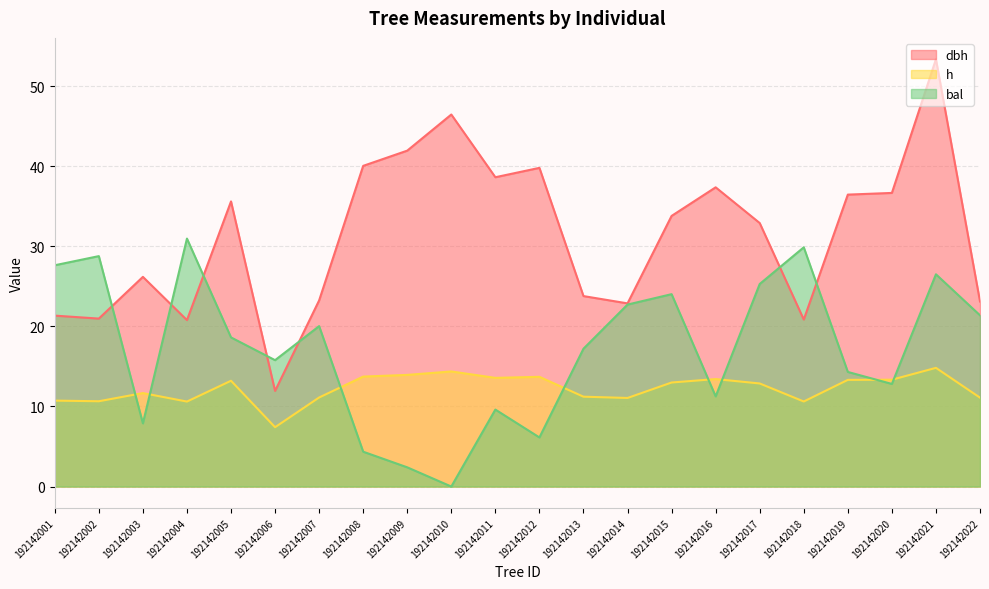

Does the chart display data point markers on the line(s)?

No